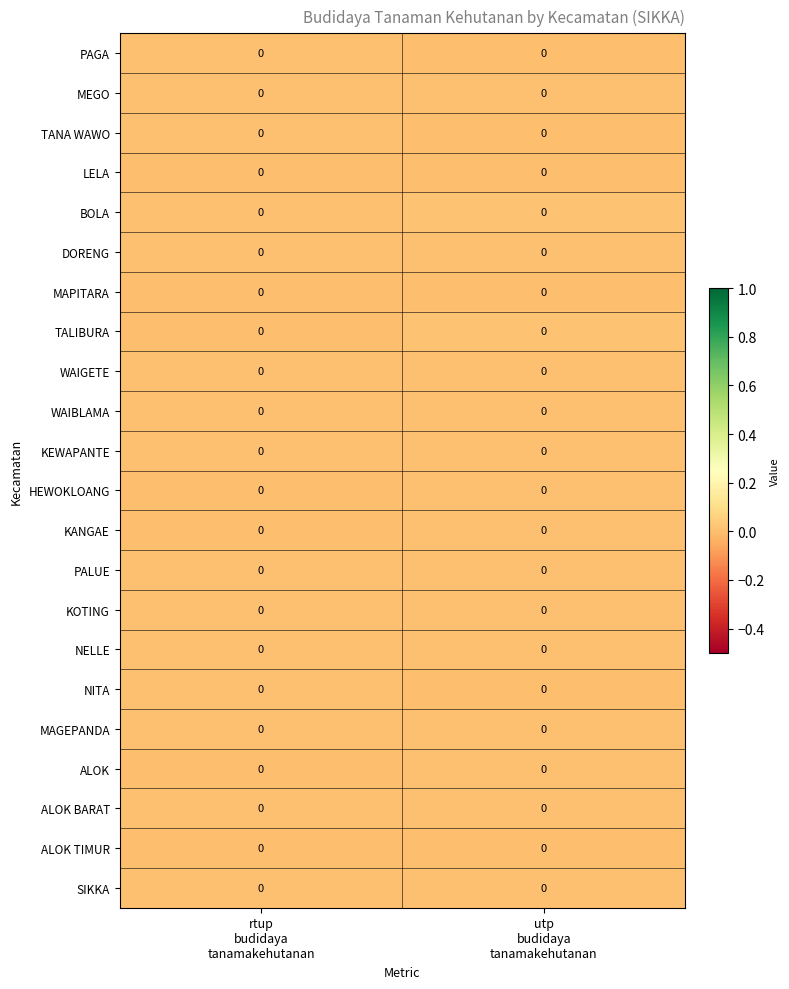

At which category does the chart reach its peak across all series?

utp
budidaya
tanamakehutanan